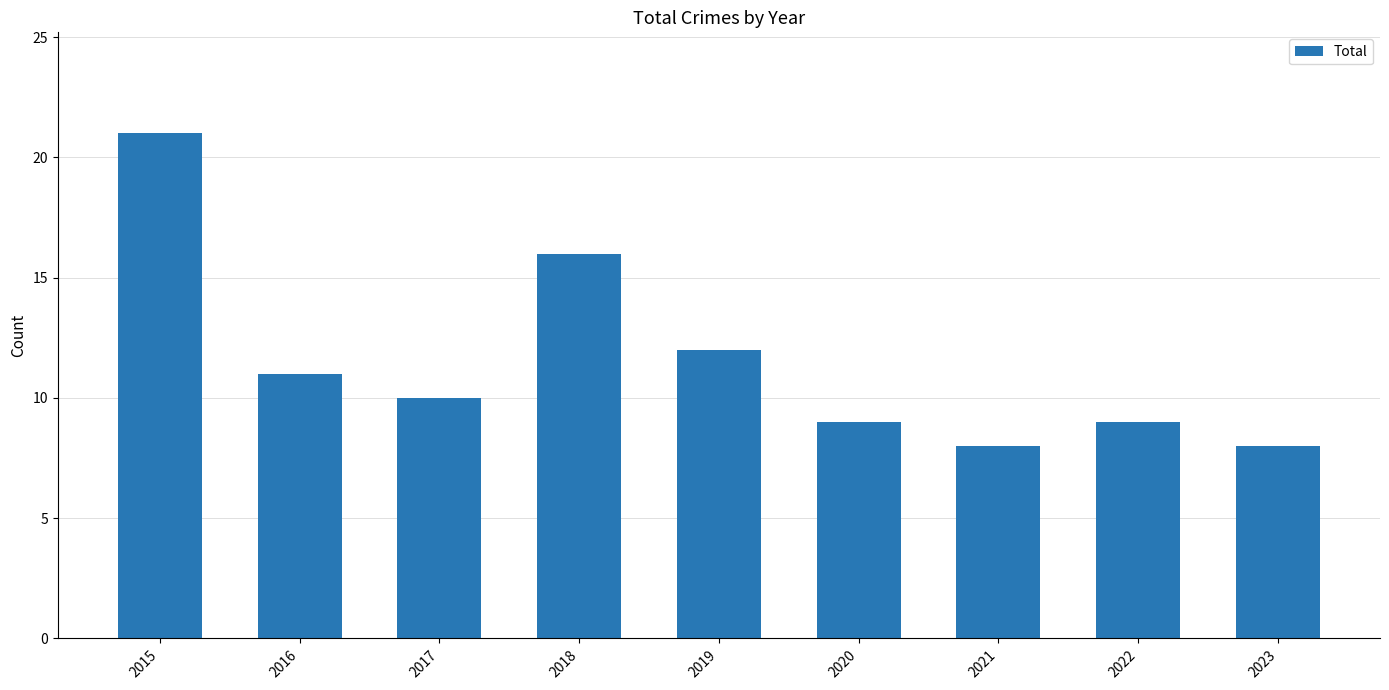

Approximately how many times larger is the value at 2018 compared to 2021?

2.0